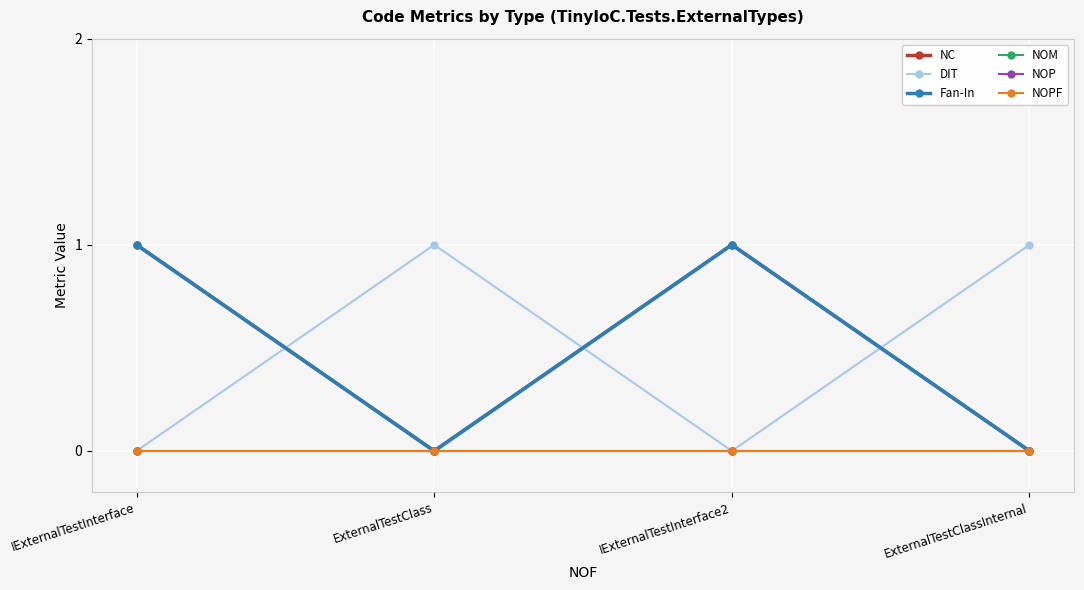

Is this an area chart (filled region under the line)?

No